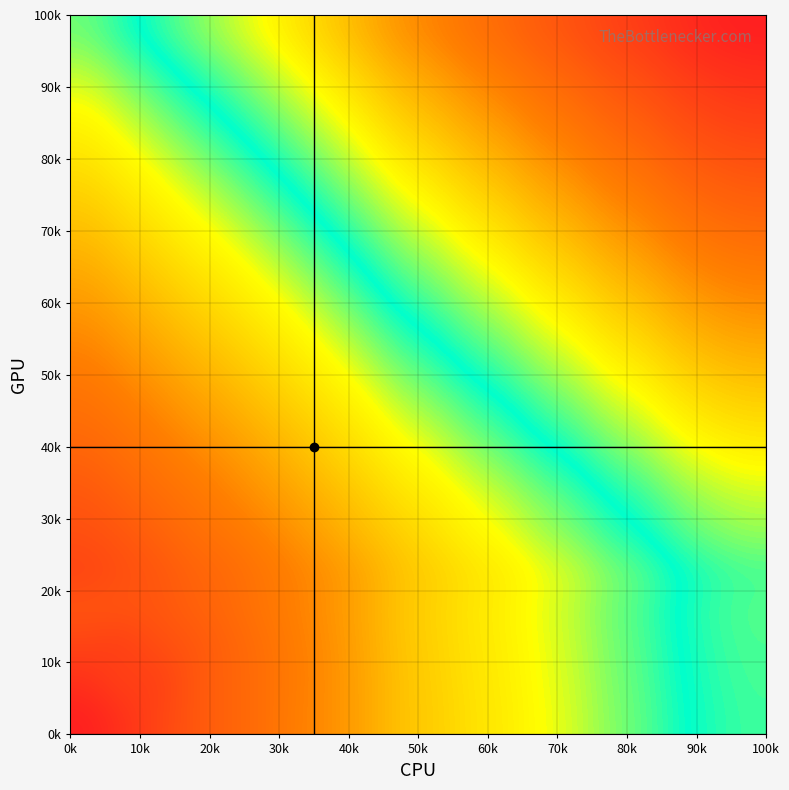

At how many categories does at least one series exceed 0?

20